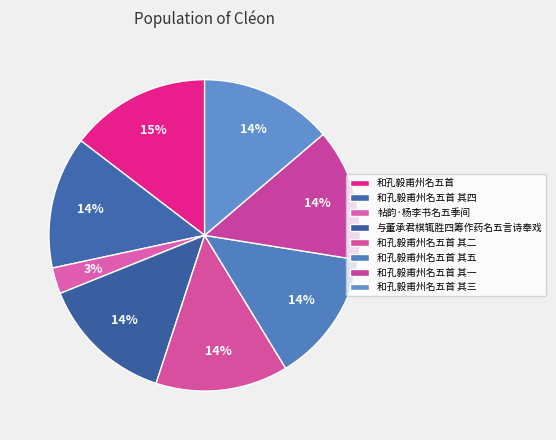

How many segments does this pie chart have?

8